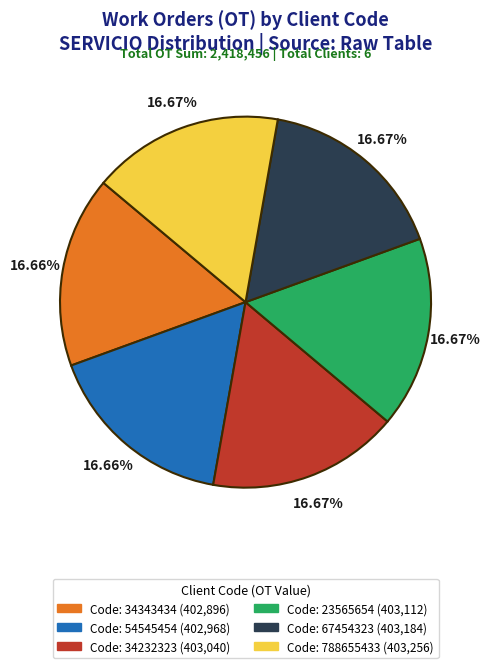

Is there a majority slice in this chart?

No